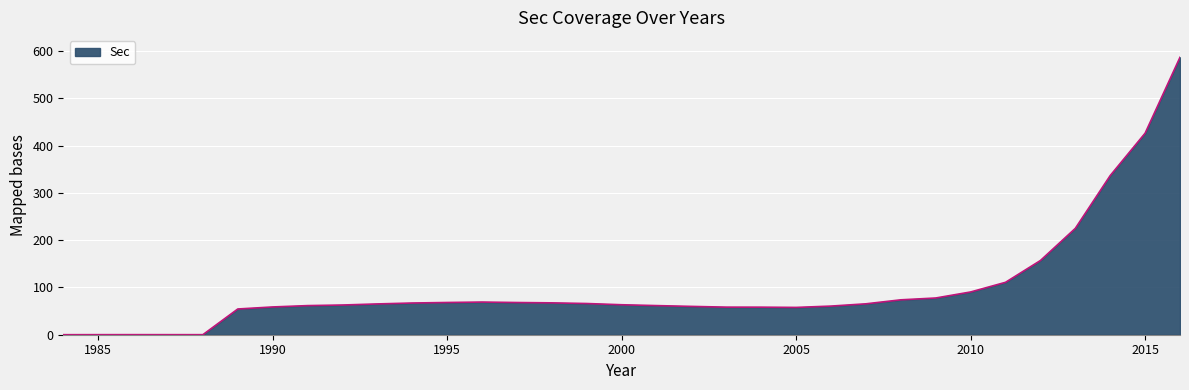

What is the difference between the maximum and minimum values?

587.0